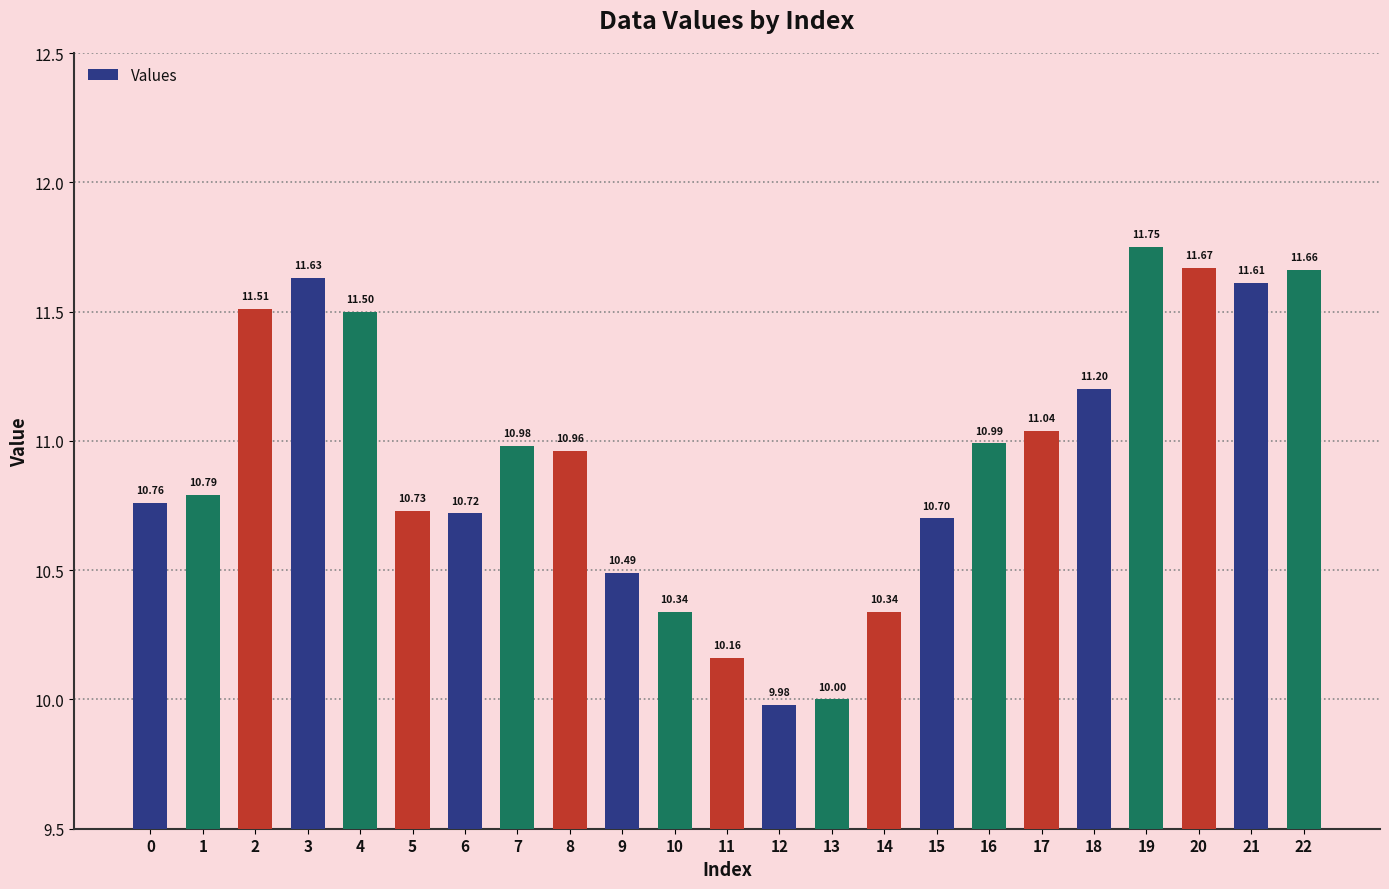

Is it true that the value at 15 is 5.4?

False